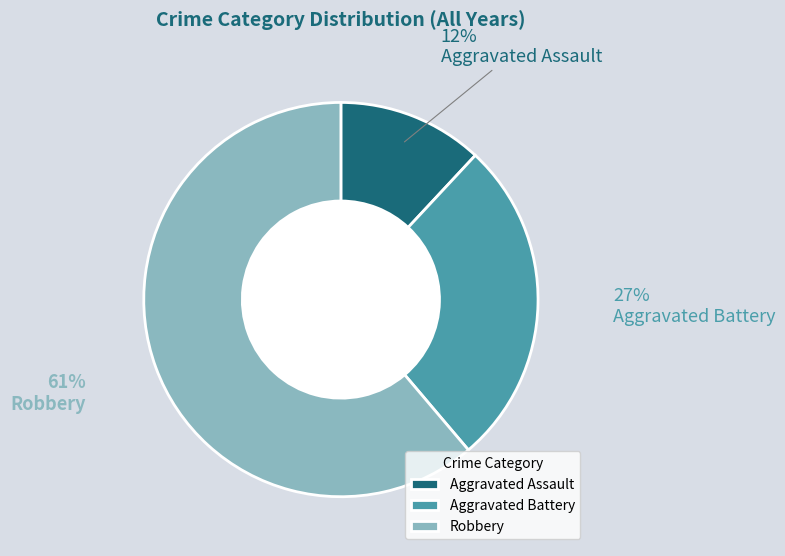

The Robbery slice represents 61% of the pie. True or false?

True